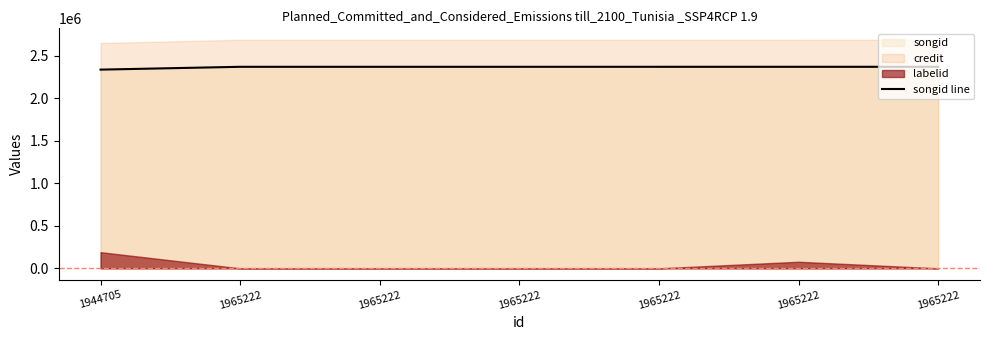

Reading left to right, transcribe all the data shown in this chart.

2334985	2368151	2368160	2368171	2368183	2368209	2368199